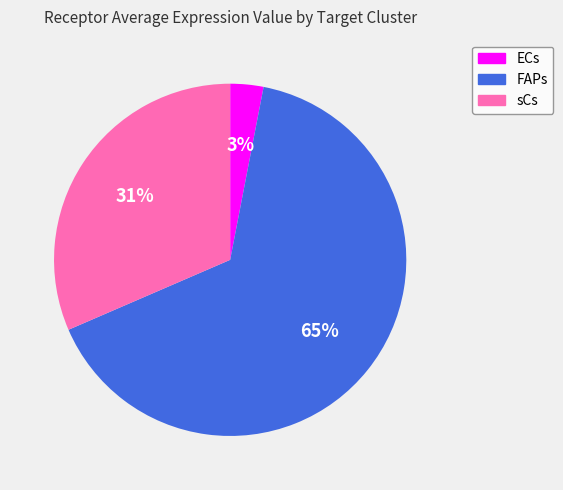

Is it true that FAPs is 78% of the pie?

False